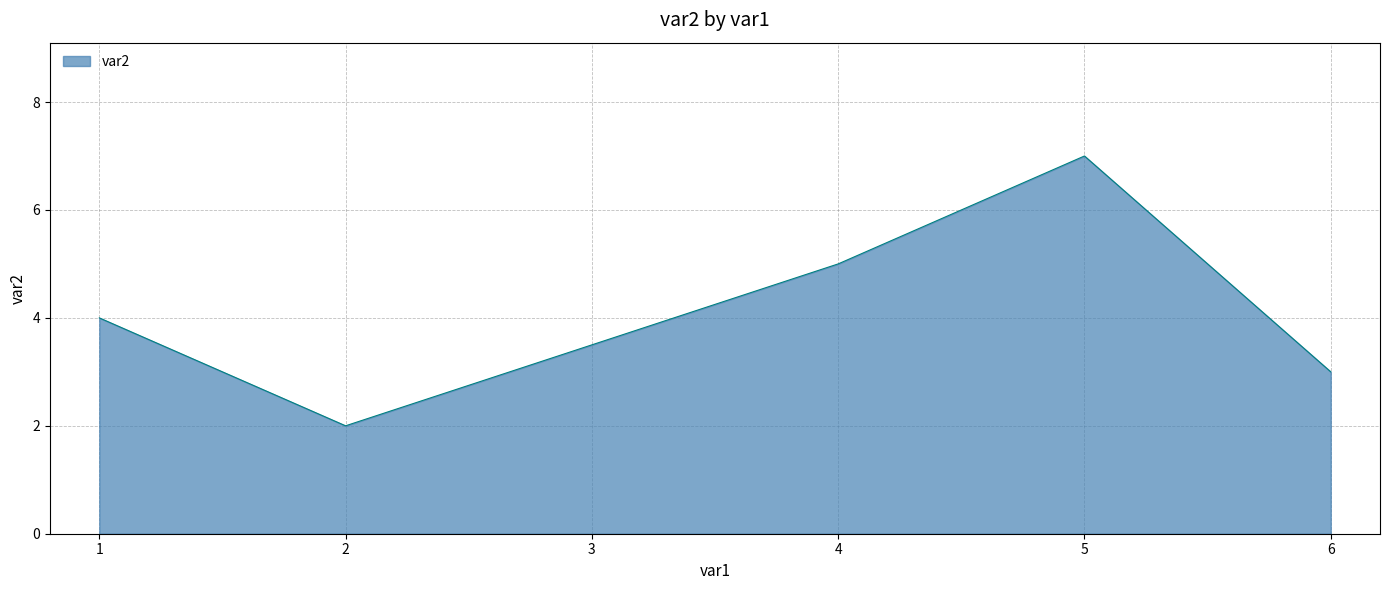

True or false: the data shows 1 at 1.

False